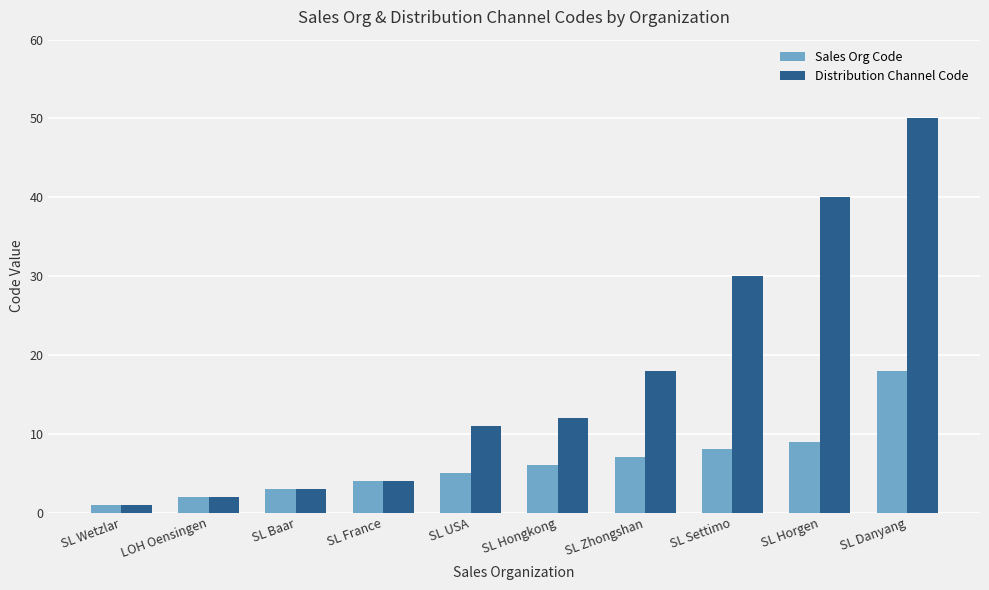

What is the spread (max minus min) of values at SL Hongkong?

6